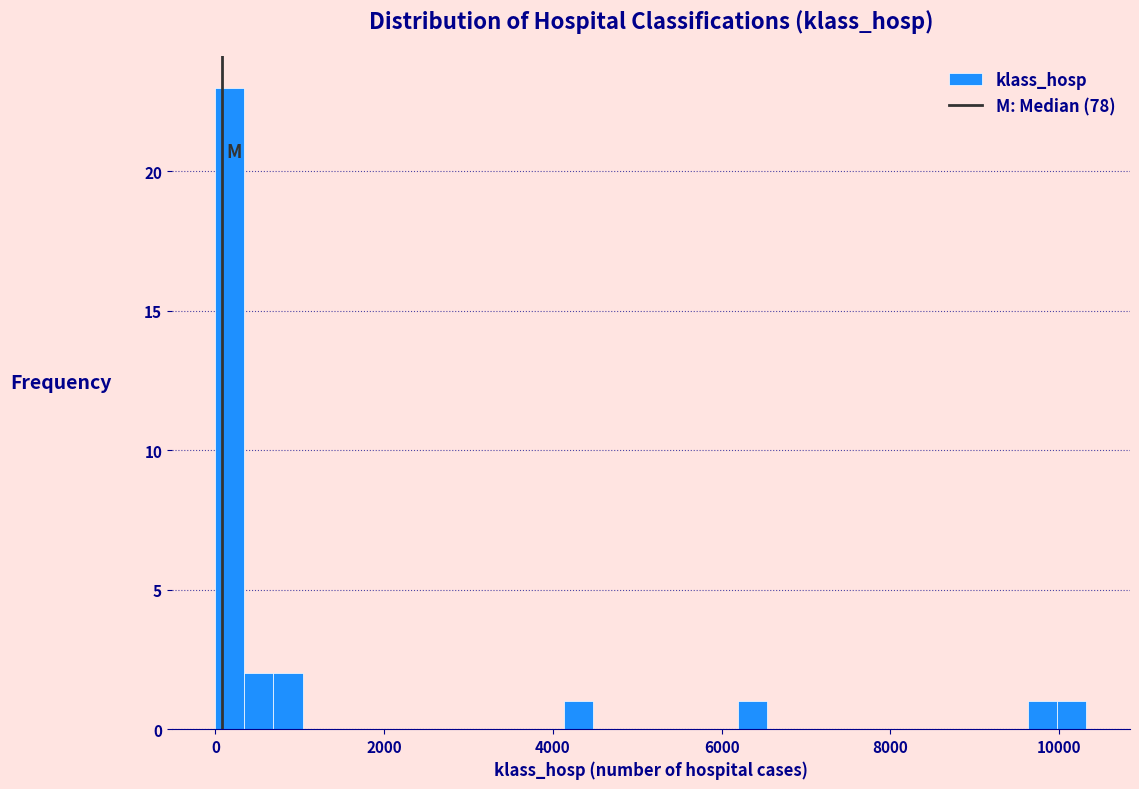

Around what value on the x-axis is the tallest bar? Give the approximate position of its centre, as read against the axis.

200